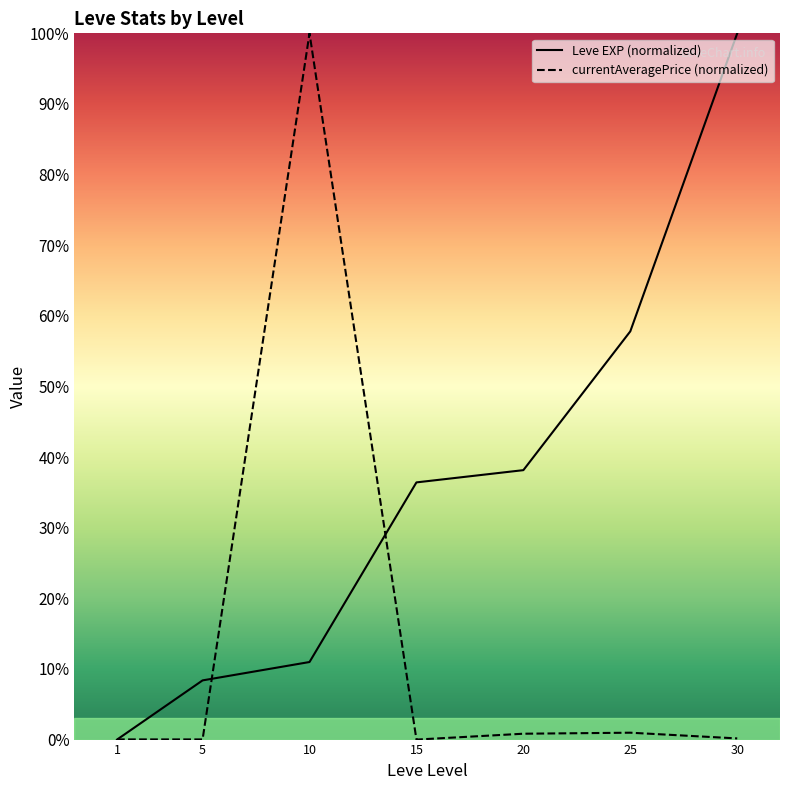

Which series ends up on top after the final intersection of Leve EXP (normalized) and currentAveragePrice (normalized)?

Leve EXP (normalized)